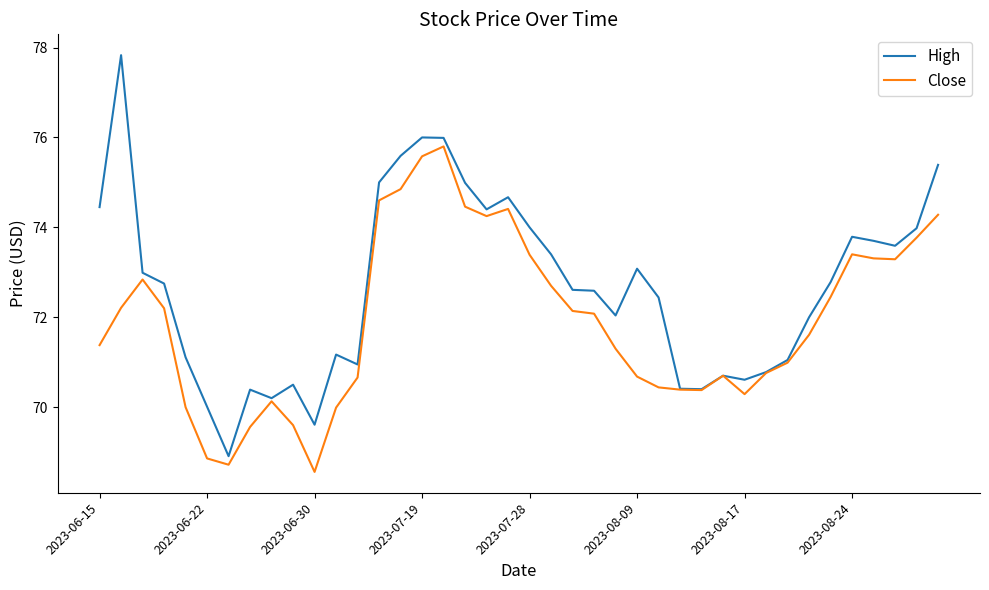

Rank the series by their maximum value, from lowest to highest.

Close, High